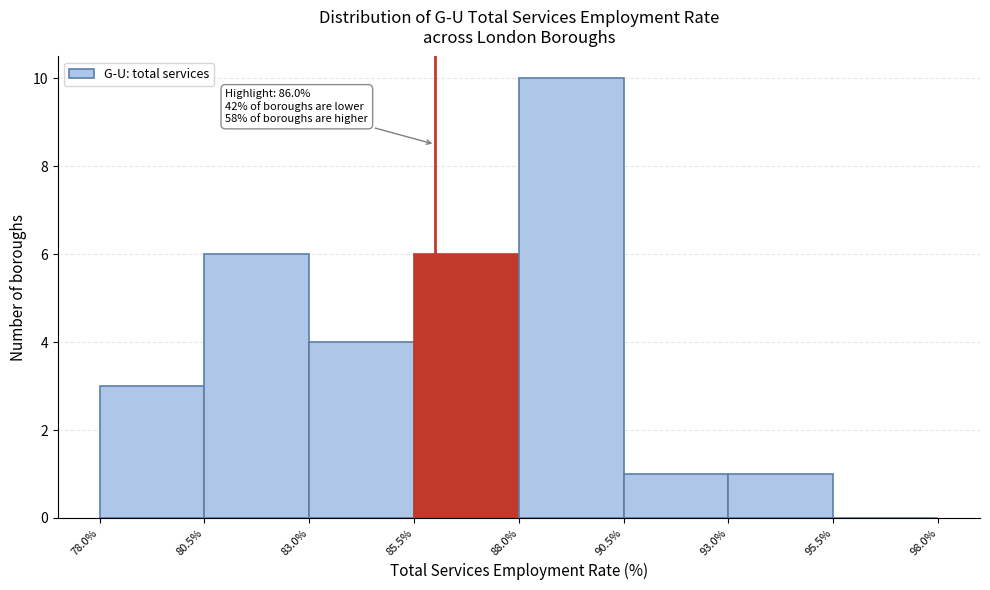

Which range on the x-axis has the tallest bar?

88.0% to 90.5%